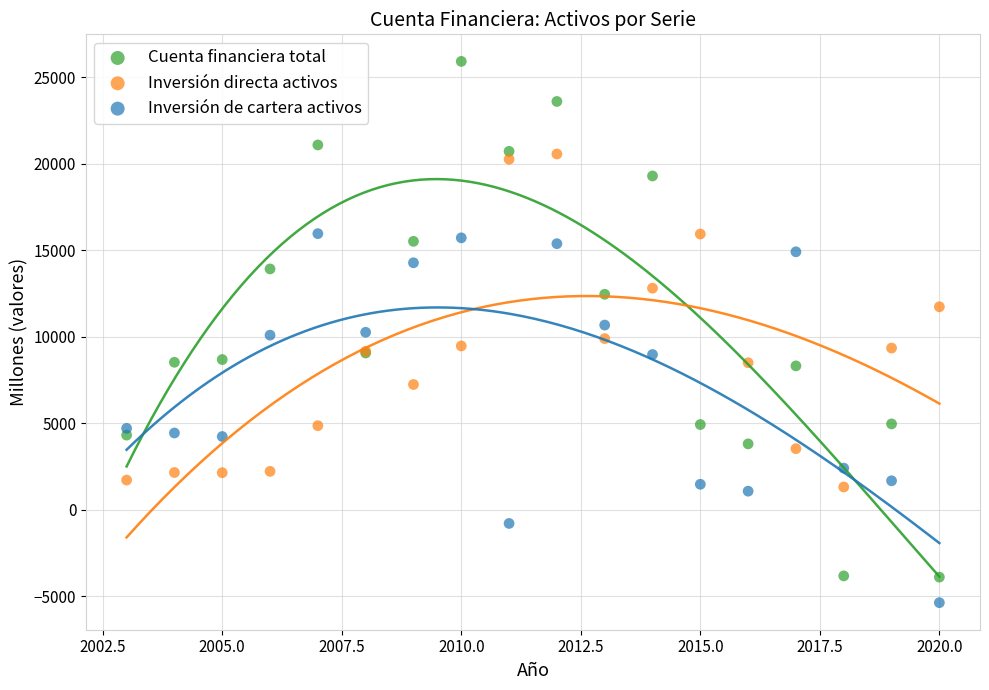

Which series reaches the maximum Y coordinate?

Cuenta financiera total